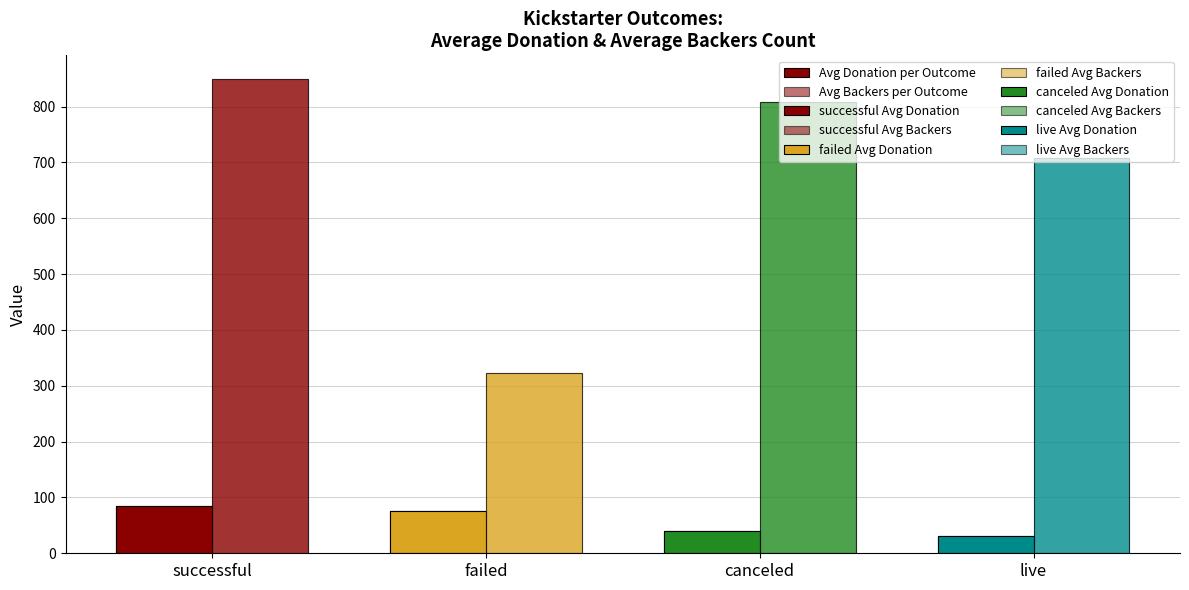

What is the maximum value shown in the chart?

849.2